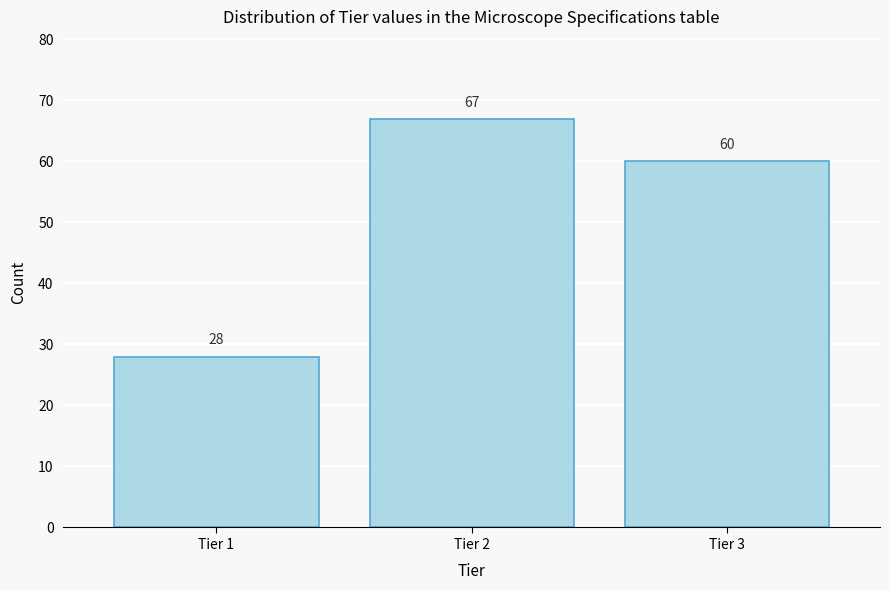

Reading left to right, what are all the values shown in this chart?

28	67	60